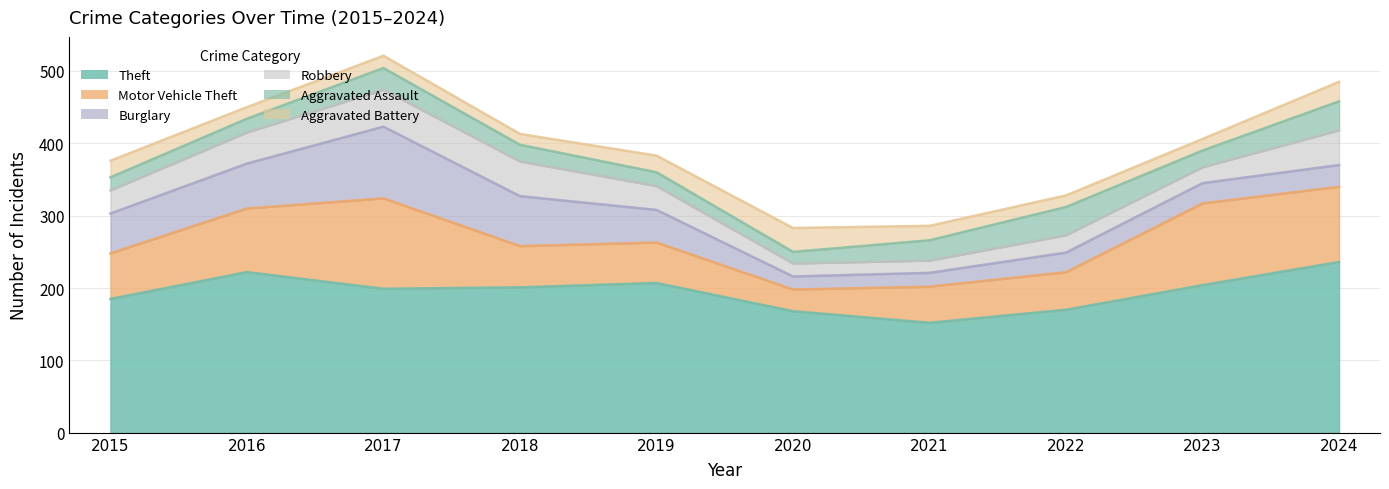

How many interior local peaks does the Motor Vehicle Theft series have?

2